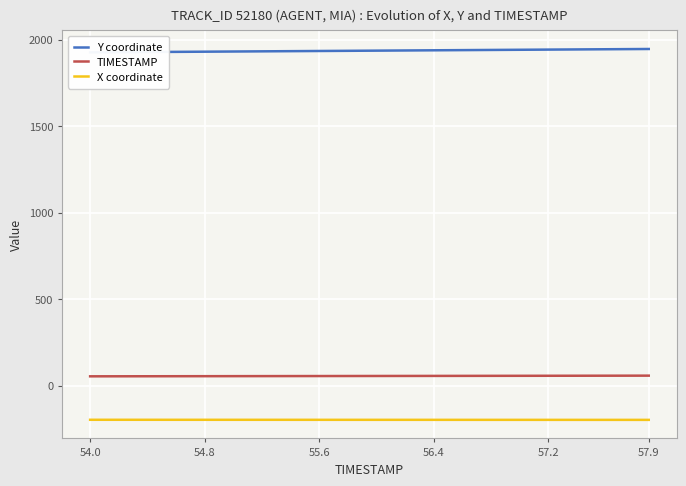

Reading left to right, extract all data points from this chart.

Y coordinate: 1927.1	1927.6	1928.1	1928.6	1929.1	1929.6	1930.1	1930.6	1931.1	1931.6	1932.1	1932.6	1933.1	1933.6	1934.1	1934.6	1935.1	1935.6	1936.1	1936.6	1937.1	1937.6	1938.1	1938.6	1939.1	1939.6	1940.1	1940.6	1941.1	1941.7	1942.2	1942.7	1943.2	1943.7	1944.2	1944.7	1945.2	1945.7	1946.2	1946.7
TIMESTAMP: 54.0	54.1	54.2	54.3	54.4	54.5	54.6	54.7	54.8	54.9	55.0	55.1	55.2	55.3	55.4	55.5	55.6	55.7	55.8	55.9	56.0	56.1	56.2	56.3	56.4	56.5	56.6	56.7	56.8	56.9	57.0	57.1	57.2	57.3	57.4	57.5	57.6	57.7	57.8	57.9
X coordinate: -197.3	-197.3	-197.3	-197.3	-197.3	-197.3	-197.4	-197.4	-197.4	-197.4	-197.4	-197.4	-197.4	-197.4	-197.5	-197.5	-197.5	-197.5	-197.5	-197.5	-197.5	-197.6	-197.6	-197.6	-197.6	-197.6	-197.6	-197.6	-197.7	-197.7	-197.7	-197.7	-197.7	-197.7	-197.7	-197.8	-197.8	-197.8	-197.8	-197.8